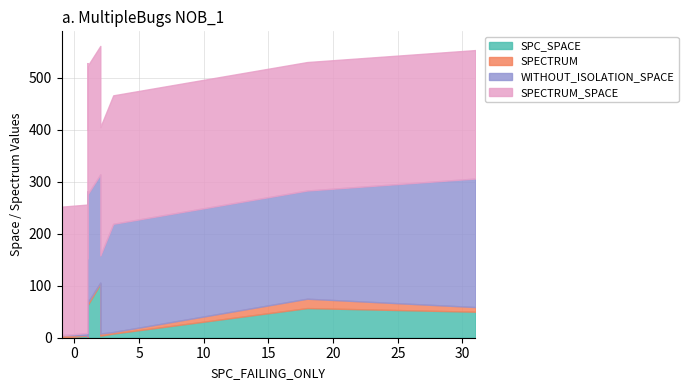

What is the total value across all series at 2?

561